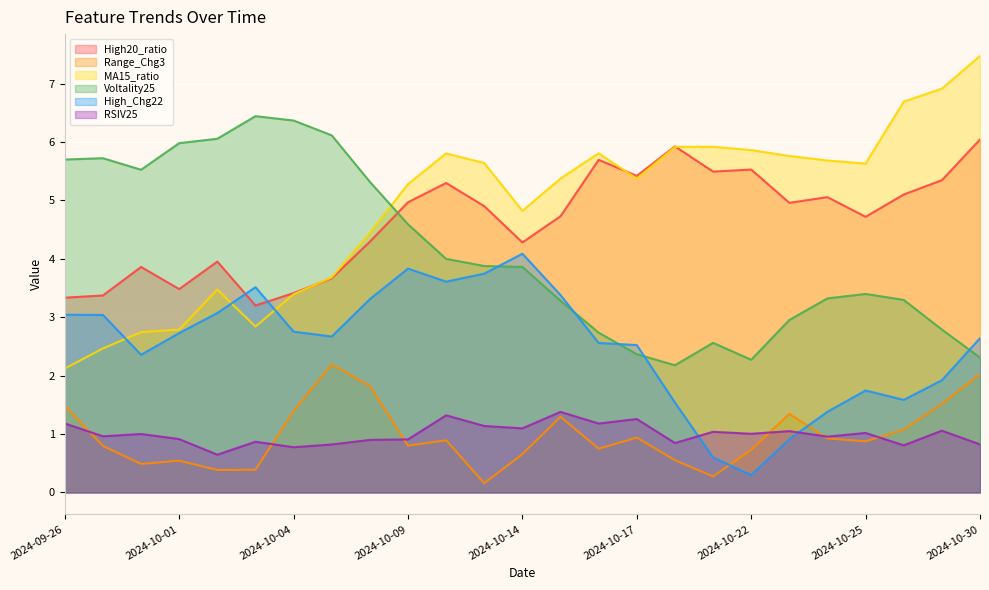

Reading left to right, transcribe all the data shown in this chart.

High20_ratio: 3.3	3.4	3.9	3.5	4.0	3.2	3.4	3.7	4.3	5.0	5.3	4.9	4.3	4.7	5.7	5.4	5.9	5.5	5.5	5.0	5.1	4.7	5.1	5.3	6.0
Range_Chg3: 1.5	0.8	0.5	0.5	0.4	0.4	1.4	2.2	1.8	0.8	0.9	0.2	0.7	1.3	0.7	0.9	0.6	0.3	0.7	1.3	0.9	0.9	1.1	1.5	2.0
MA15_ratio: 2.1	2.5	2.7	2.8	3.5	2.8	3.4	3.7	4.4	5.3	5.8	5.6	4.8	5.4	5.8	5.4	5.9	5.9	5.9	5.8	5.7	5.6	6.7	6.9	7.5
Voltality25: 5.7	5.7	5.5	6.0	6.1	6.4	6.4	6.1	5.3	4.6	4.0	3.9	3.9	3.3	2.7	2.4	2.2	2.6	2.3	3.0	3.3	3.4	3.3	2.8	2.3
High_Chg22: 3.0	3.0	2.4	2.7	3.1	3.5	2.8	2.7	3.3	3.8	3.6	3.7	4.1	3.4	2.6	2.5	1.5	0.6	0.3	0.9	1.4	1.7	1.6	1.9	2.6
RSIV25: 1.2	1.0	1.0	0.9	0.6	0.9	0.8	0.8	0.9	0.9	1.3	1.1	1.1	1.4	1.2	1.3	0.8	1.0	1.0	1.1	1.0	1.0	0.8	1.1	0.8